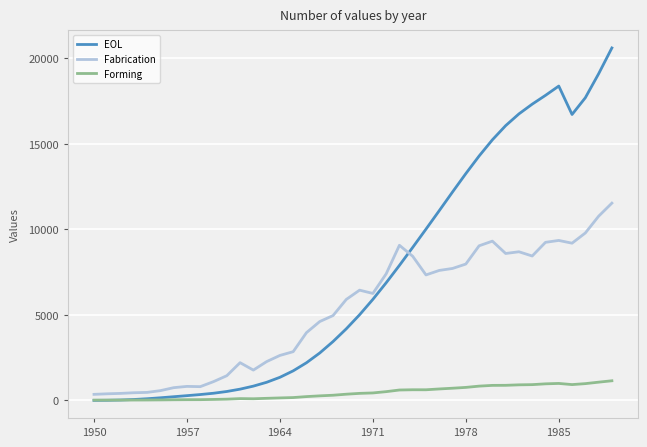

Rank the series by their maximum value, from lowest to highest.

Forming, Fabrication, EOL